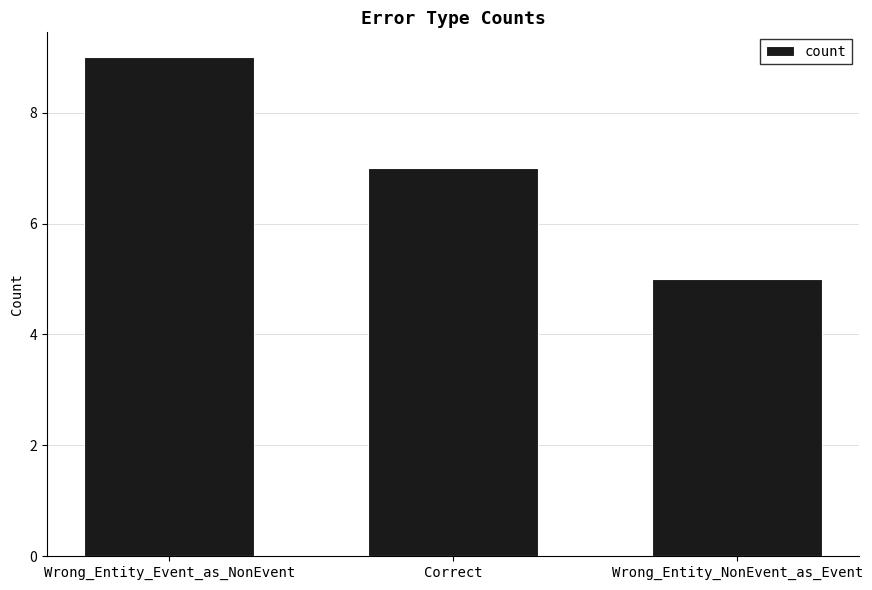

The value at Wrong_Entity_NonEvent_as_Event is 5. True or false?

True